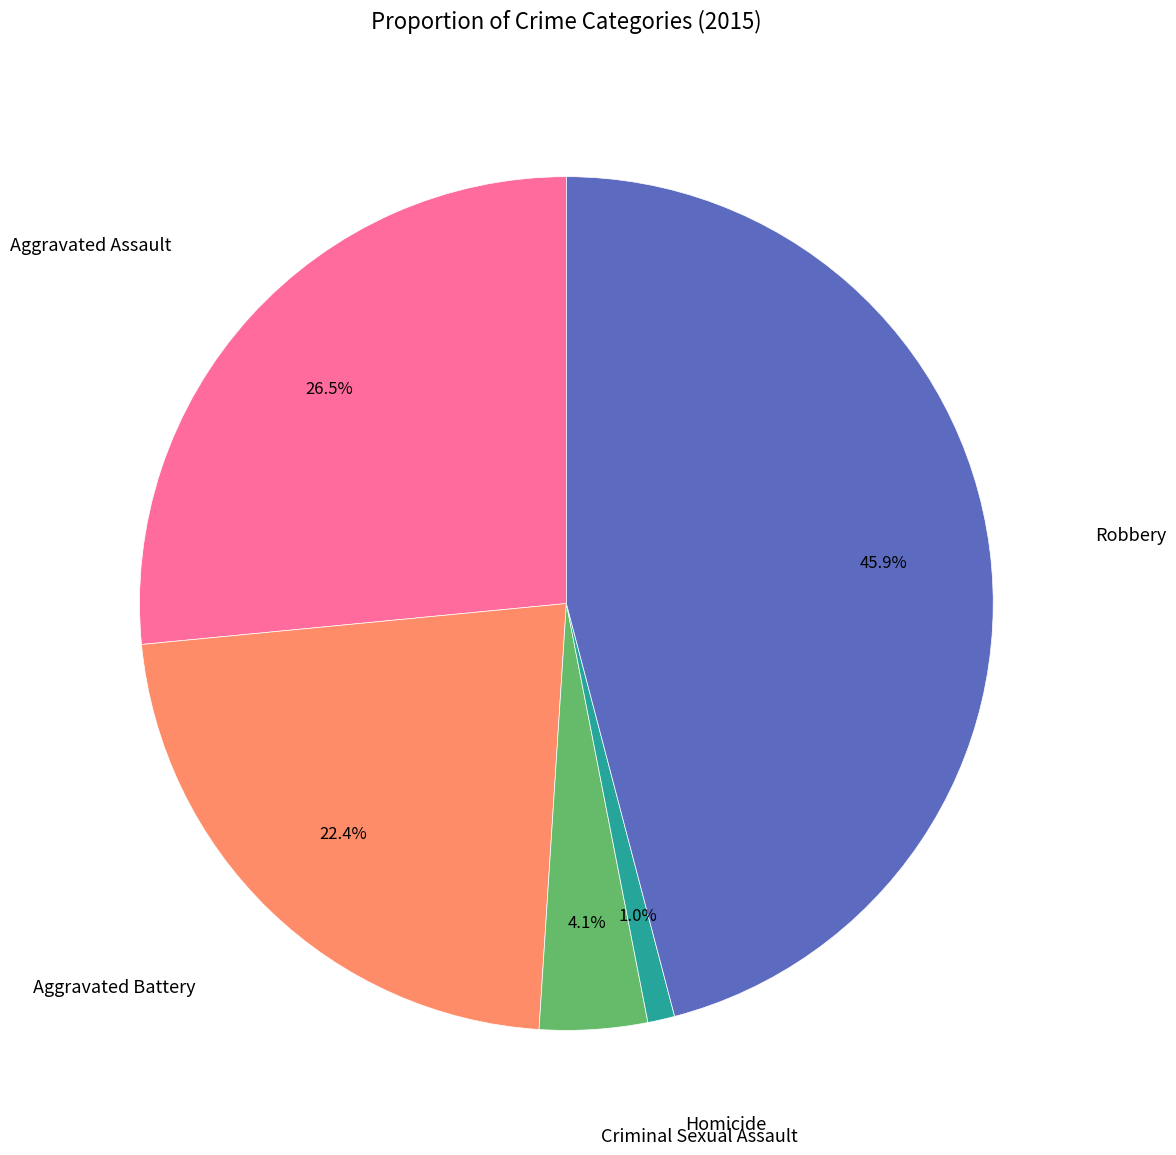

Is there a majority slice in this chart?

No